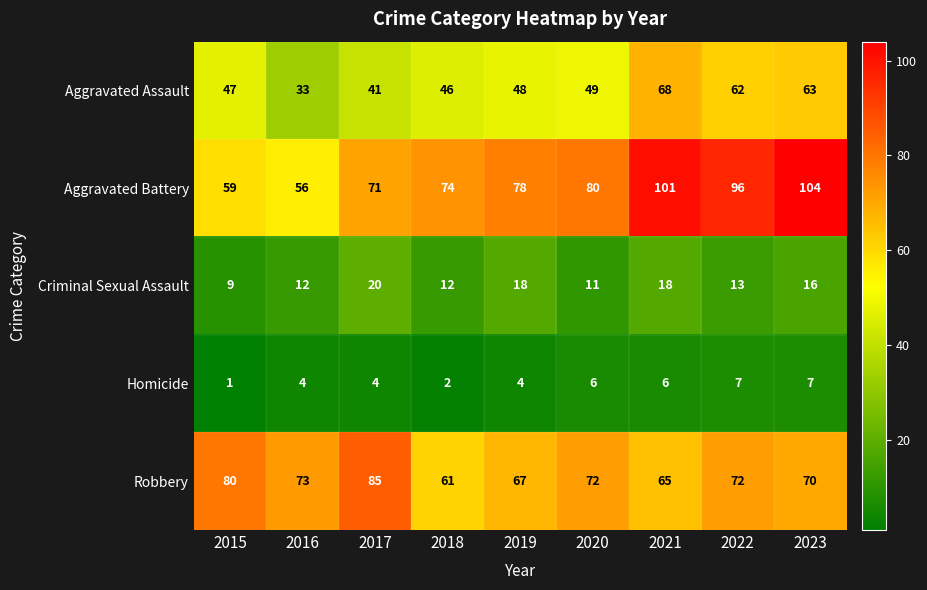

How many data points in Aggravated Assault are less than 48?

4